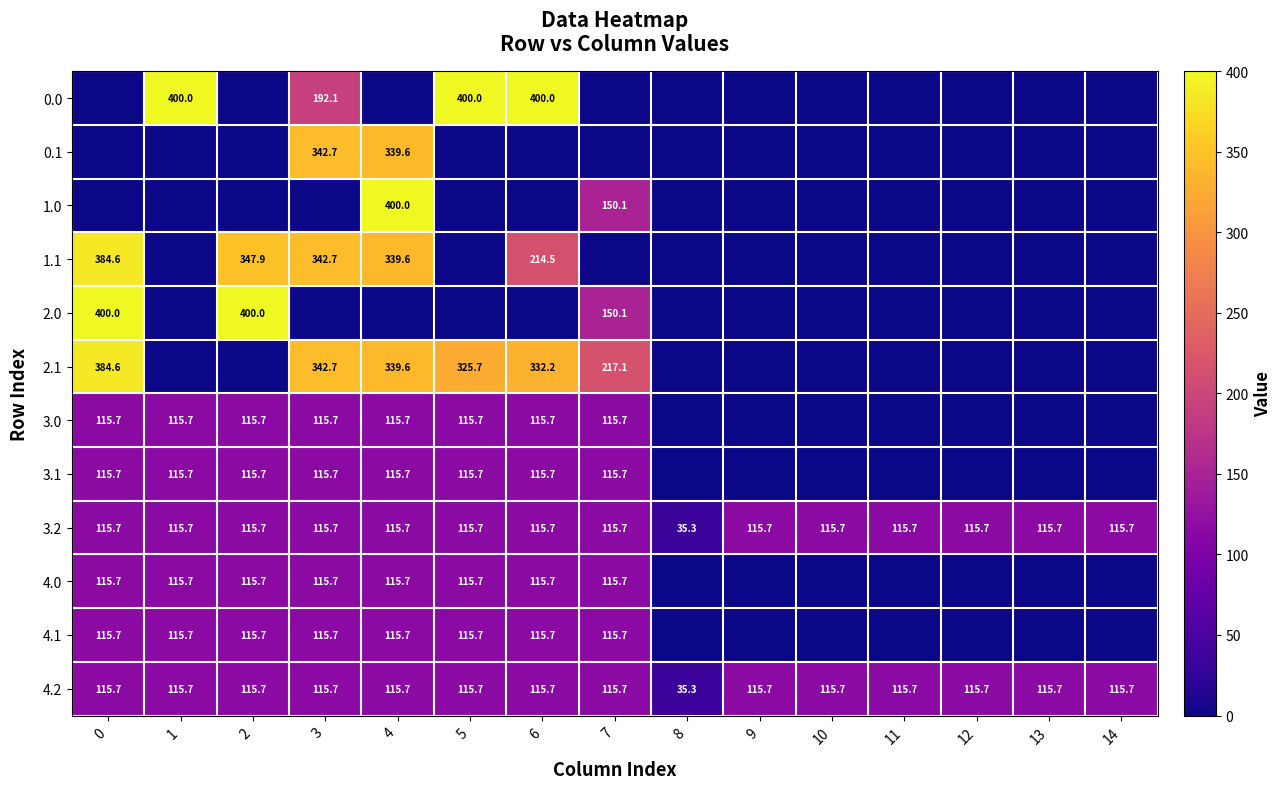

At which category is the sum across all series the highest?

4